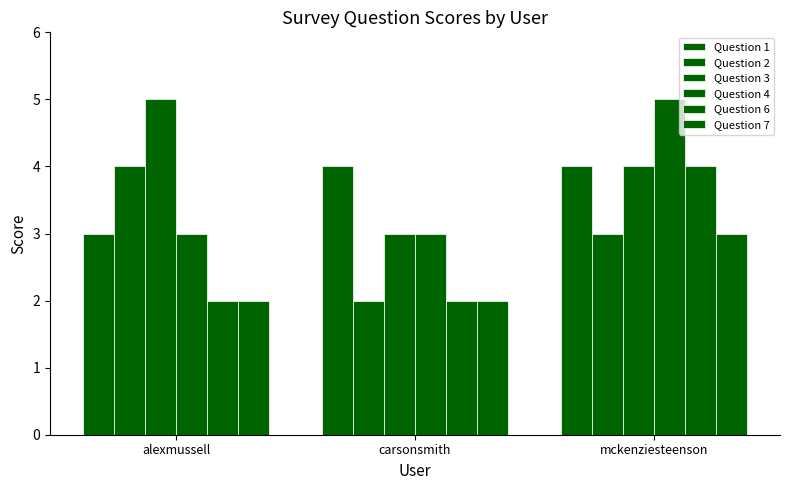

What is the average value of the Question 3 series?

4